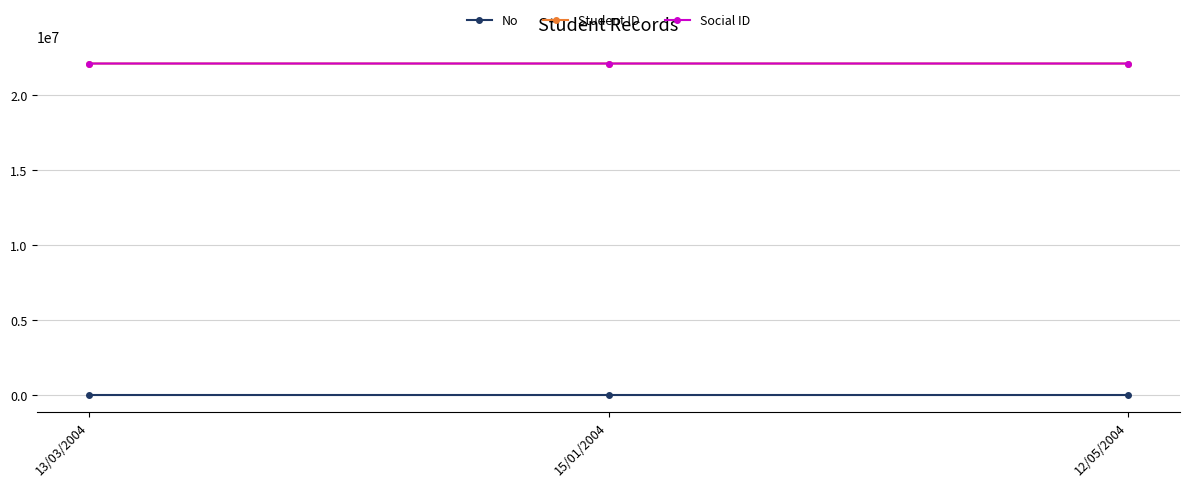

Is the value of Social ID at 13/03/2004 greater than the value of Student ID at 15/01/2004?

No